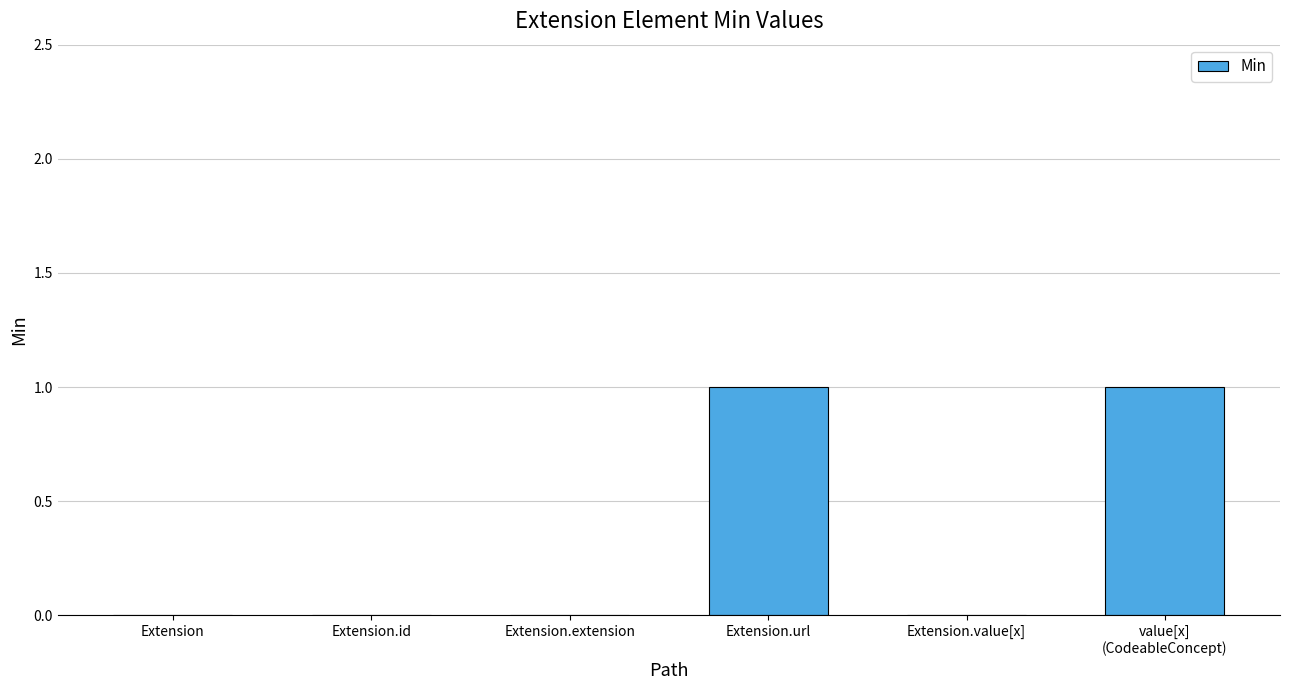

Does the chart contain stacked bars?

No